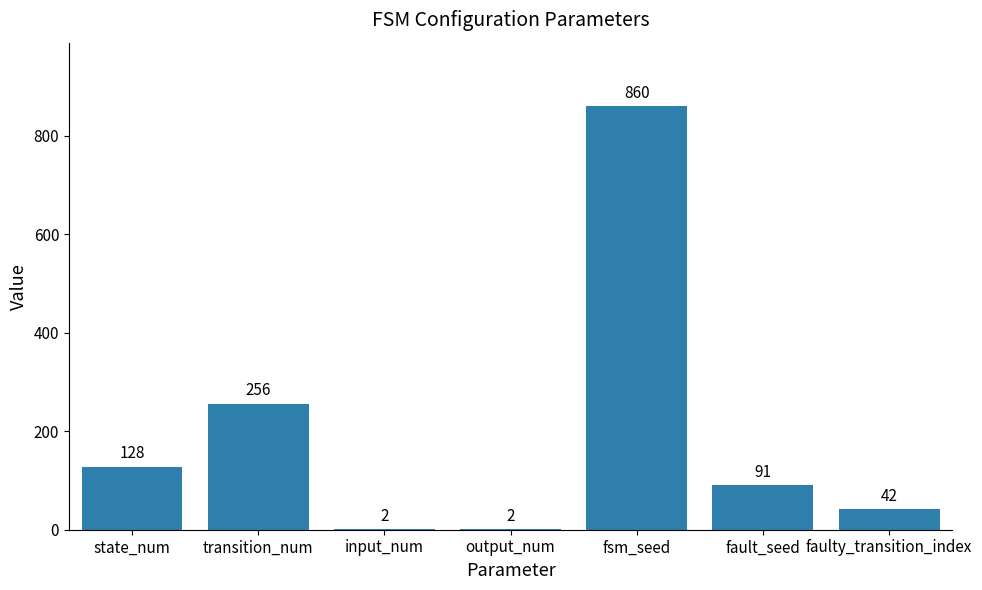

Approximately how many times larger is the value at fault_seed compared to fsm_seed?

0.1